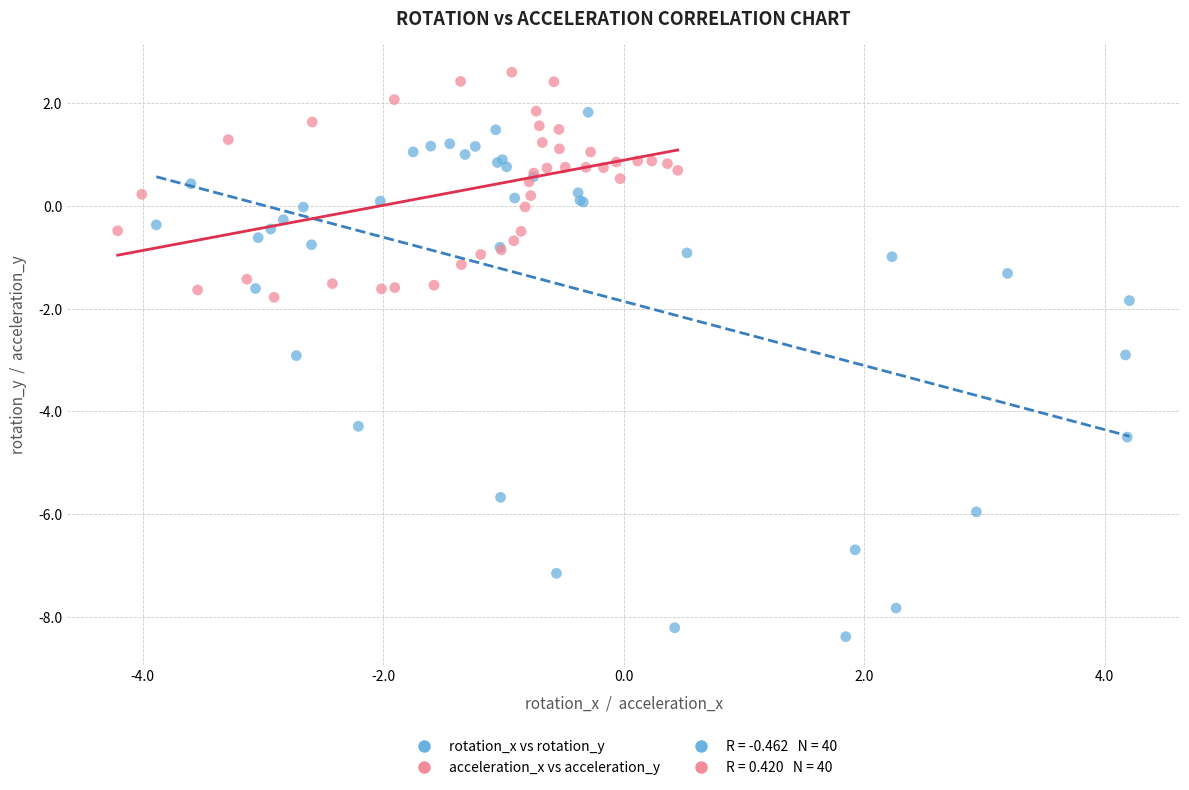

Which series has the largest Y range (max minus min)?

rotation_x vs rotation_y